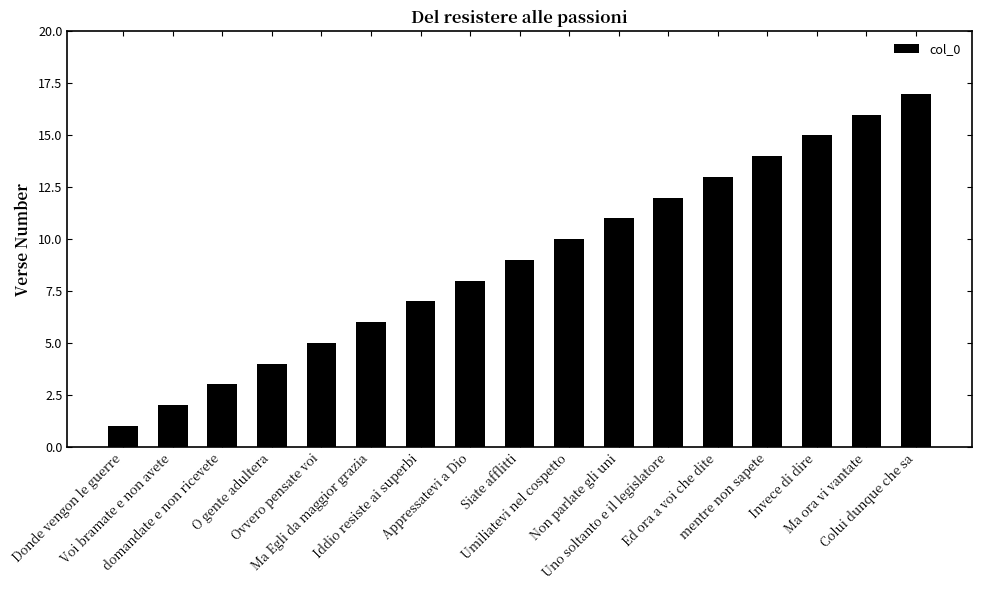

Are the bars horizontal?

No